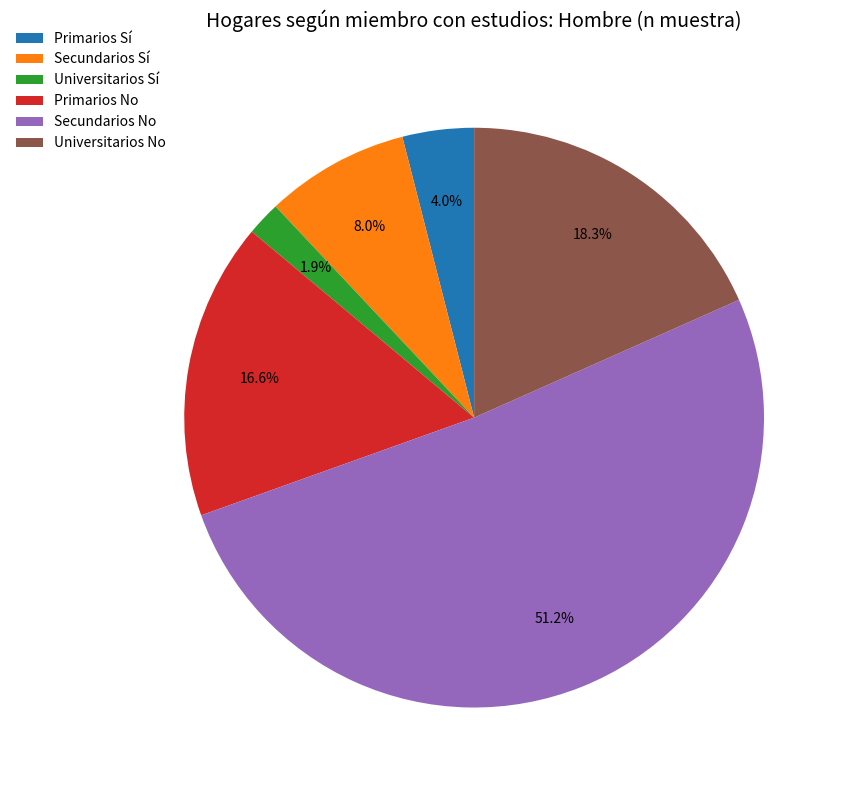

How many segments does this pie chart have?

6